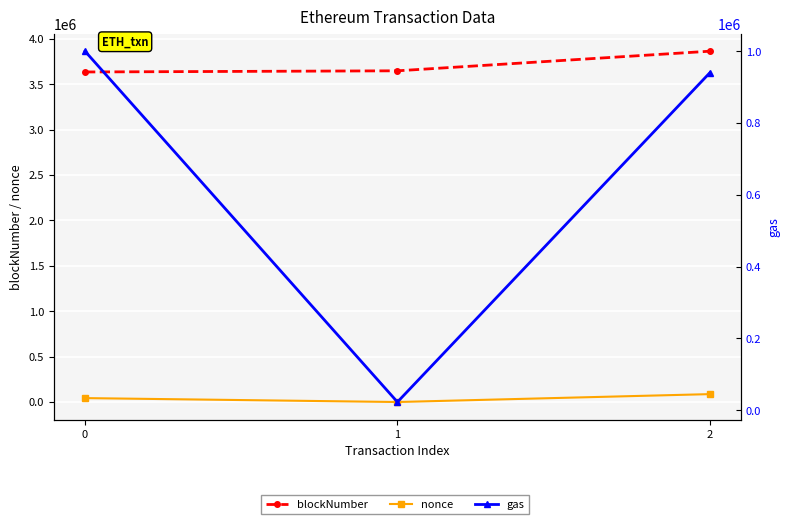

What is the difference between the blockNumber values at 1 and 0?

12753